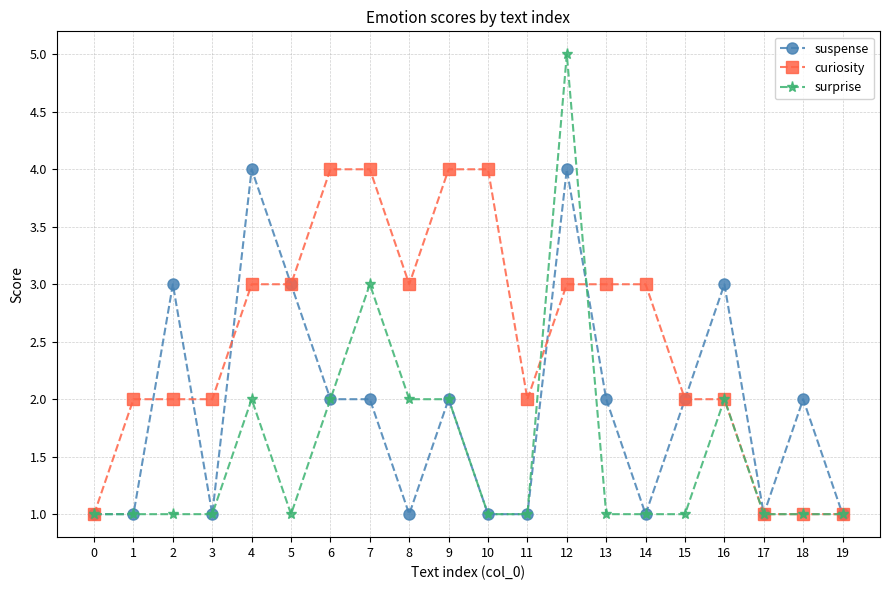

What is the difference between the highest and lowest values at 10?

3